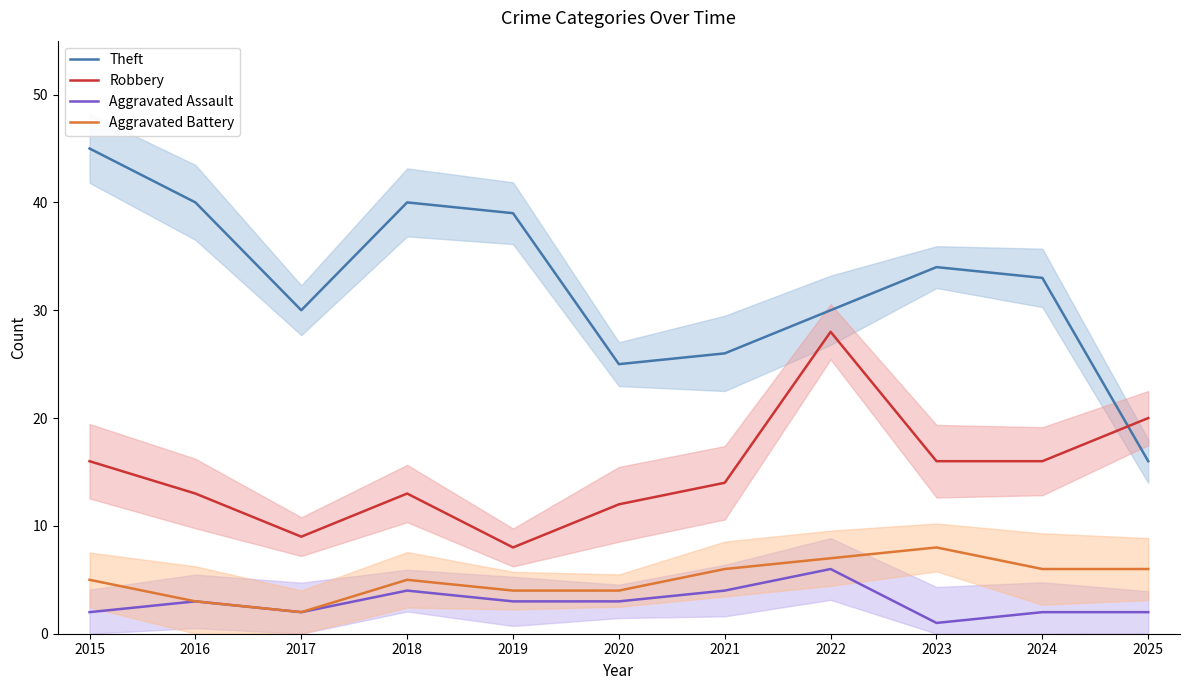

True or false: Robbery and Aggravated Assault cross at least once.

False